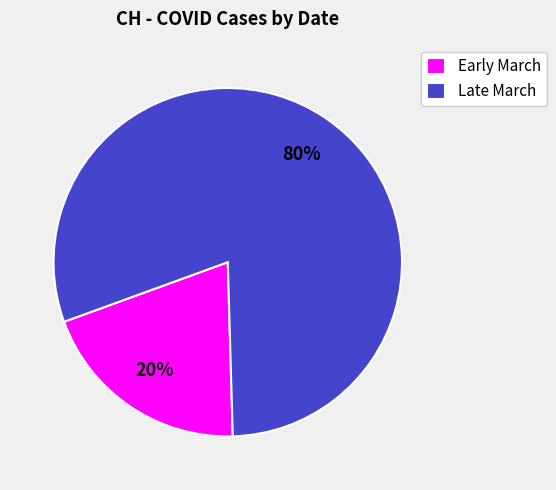

Does any single category account for the majority?

Yes